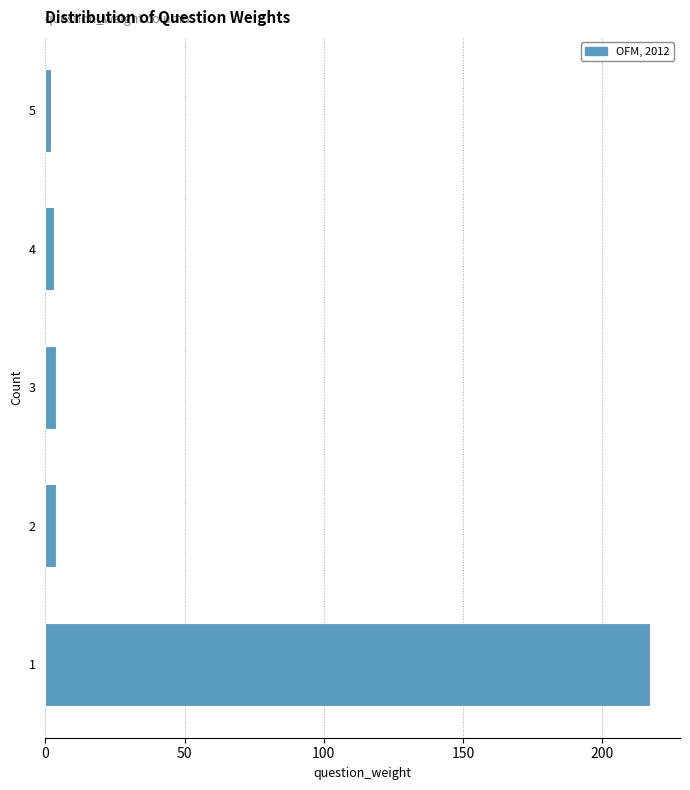

Reading bottom to top, list all the values displayed in this chart.

1=217	2=4	3=4	4=3	5=2